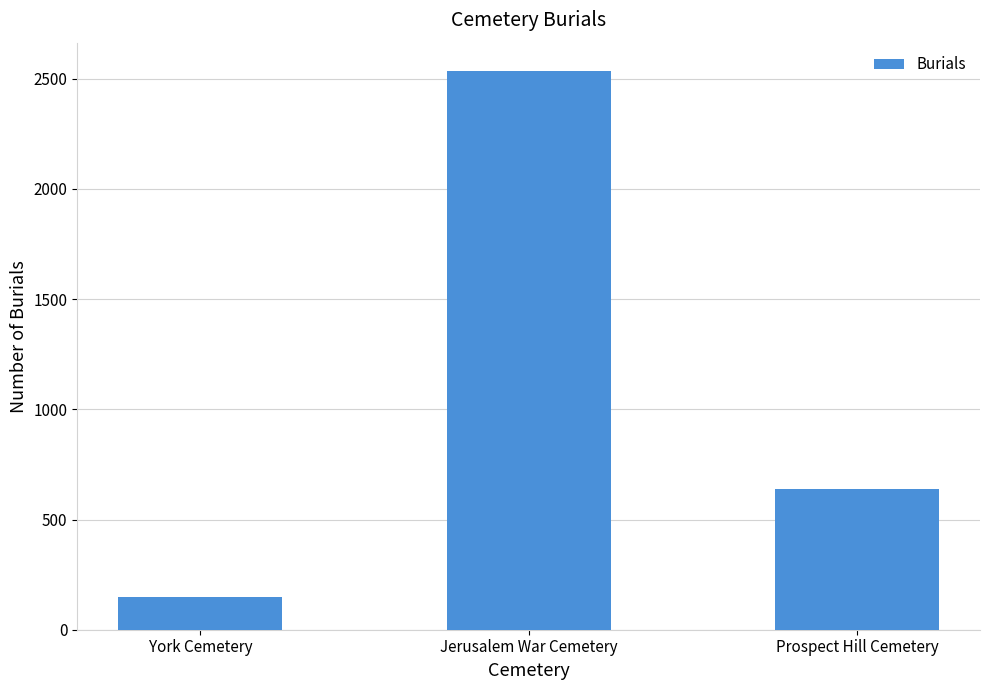

The chart shows a value of 2537 at Jerusalem War Cemetery. True or false?

True